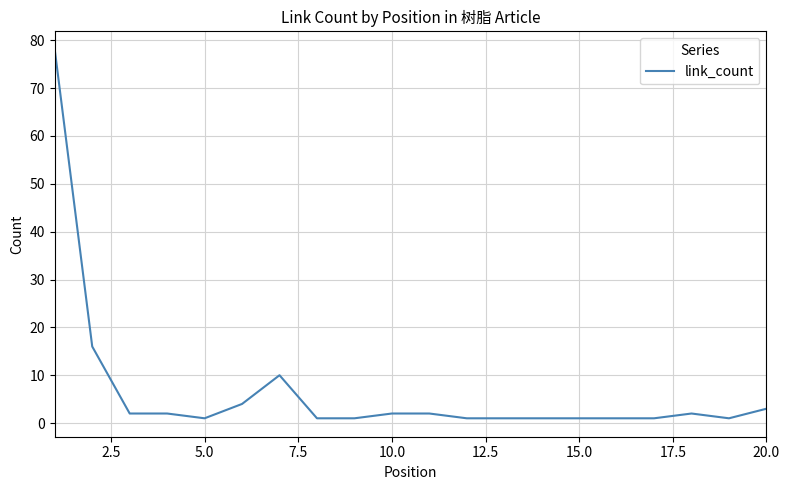

How many lines are shown in the chart?

1